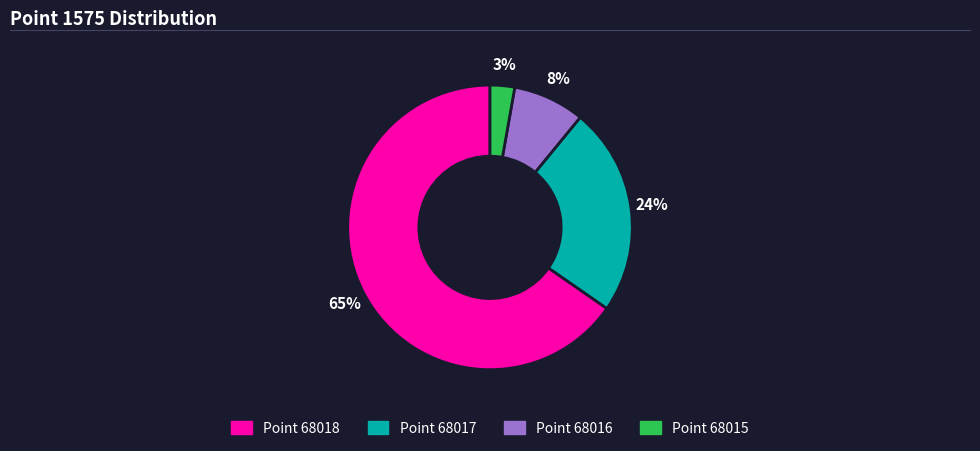

Does any single category account for the majority?

Yes